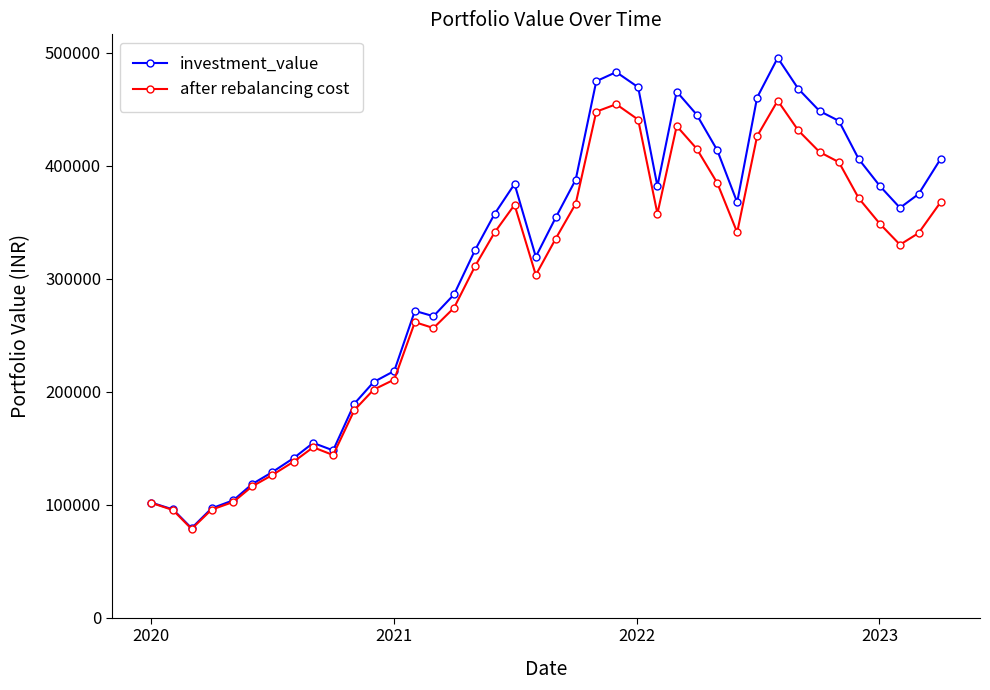

How many interior local valleys does the investment_value series have?

7